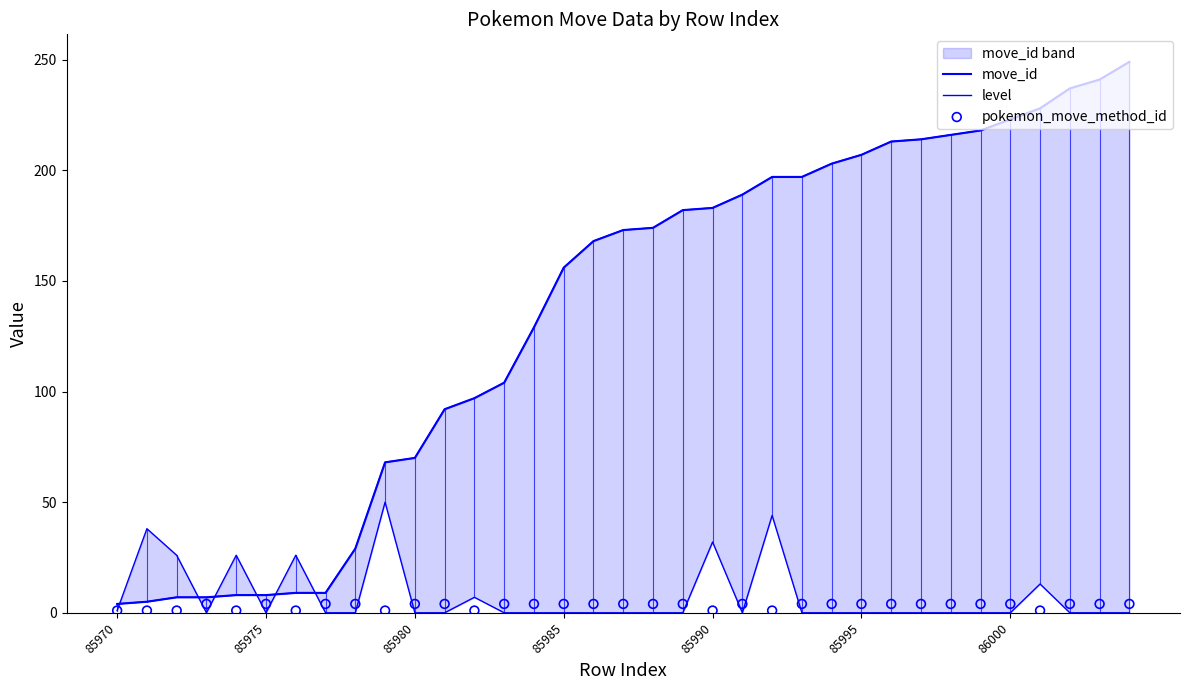

Which series has the largest total across all categories?

move_id